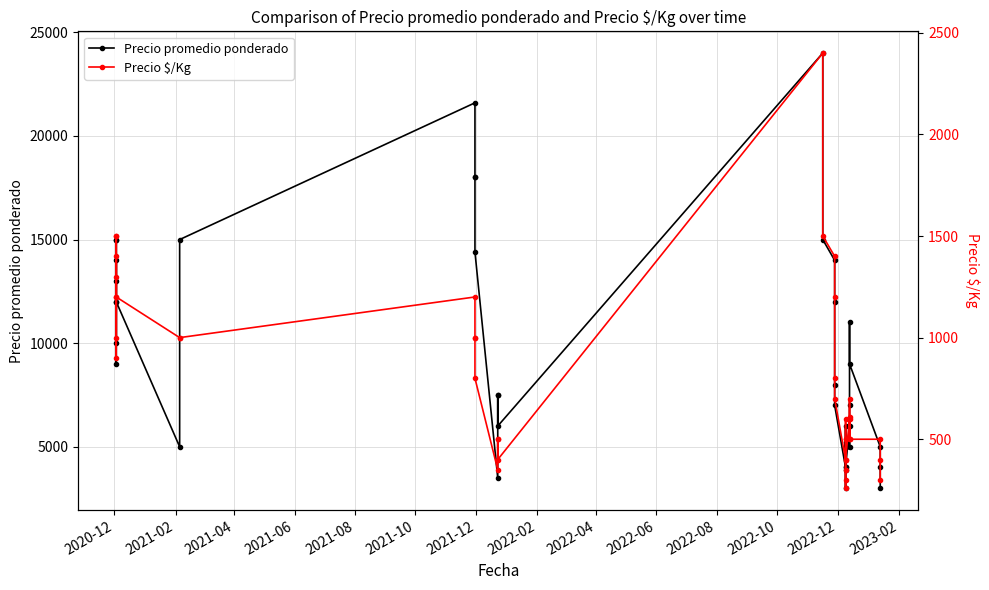

At how many categories does at least one series exceed 1594?

40